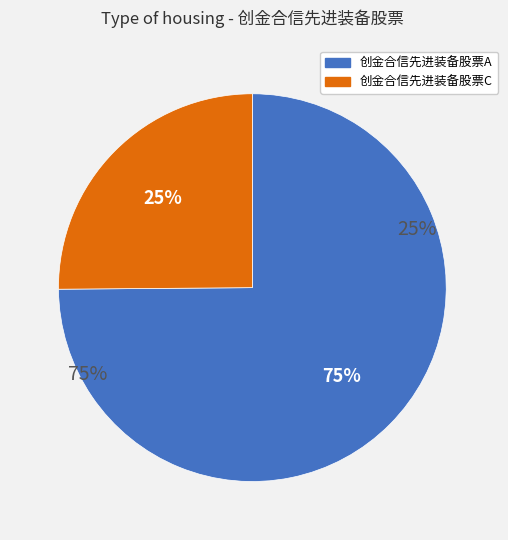

Is there any slice that represents more than half of the pie?

Yes